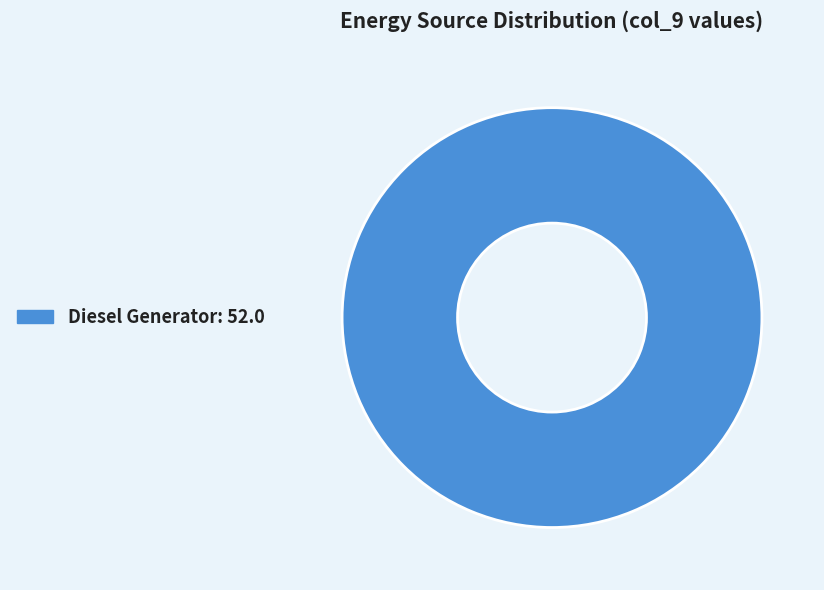

Is there a majority slice in this chart?

Yes